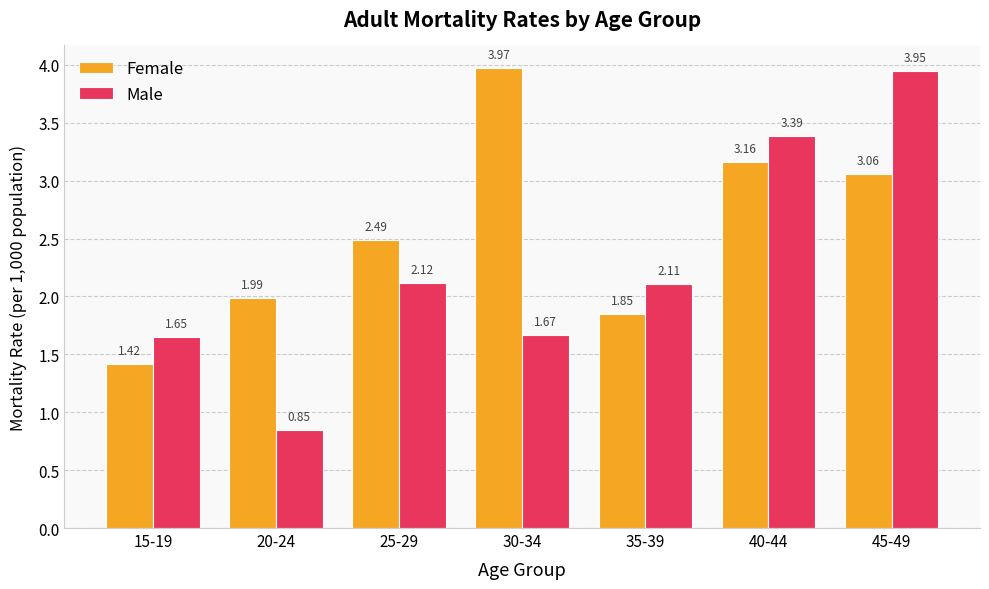

Which label corresponds to the largest value in the chart?

30-34